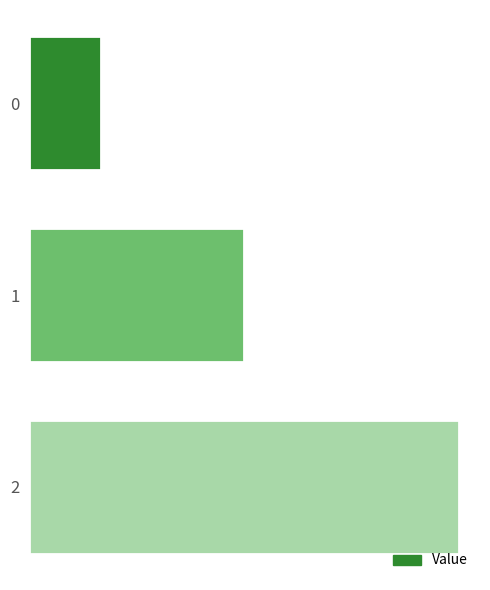

The value at 0 is 142.9. True or false?

True